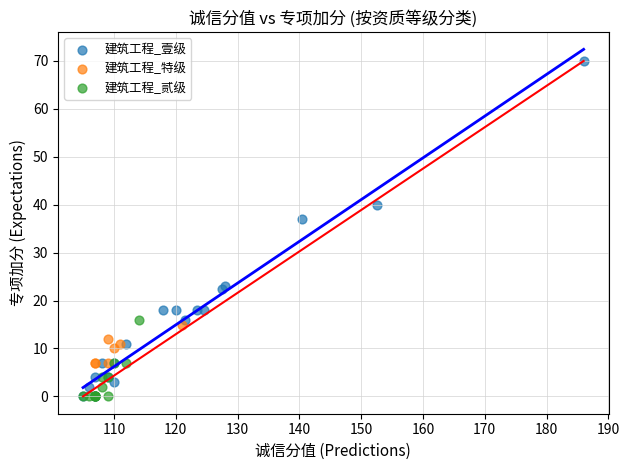

Which series contains the highest Y value?

建筑工程_壹级